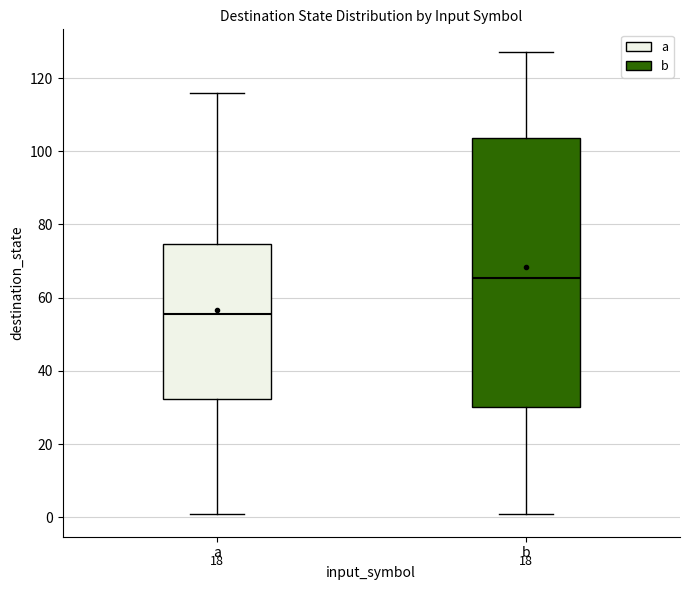

Which box is the tallest, from its lower edge to its upper edge?

b